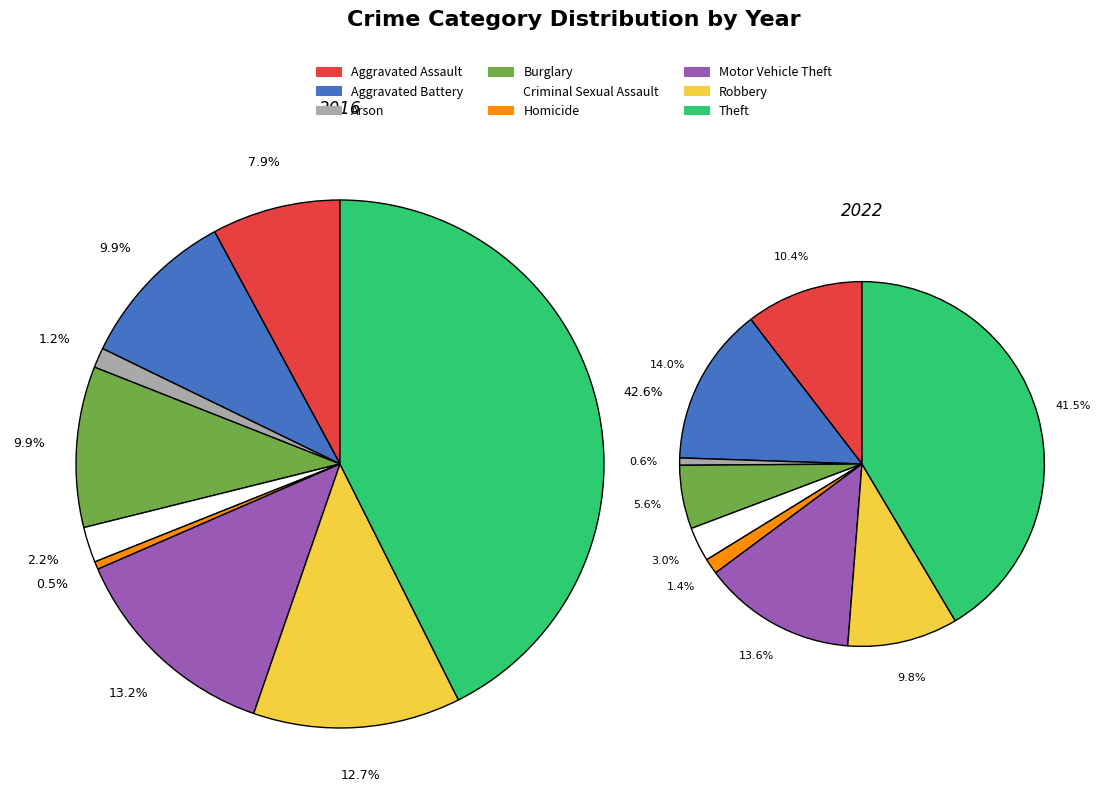

Which series has the widest spread of values?

values_2016